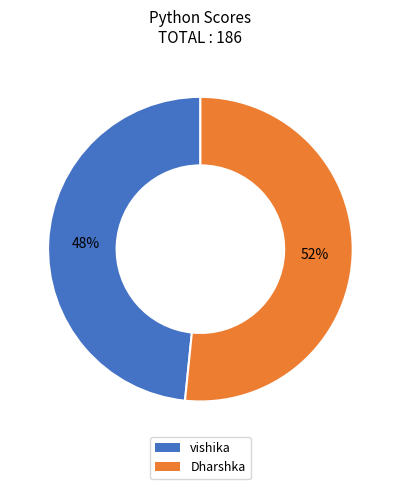

The vishika slice represents 48% of the pie. True or false?

True